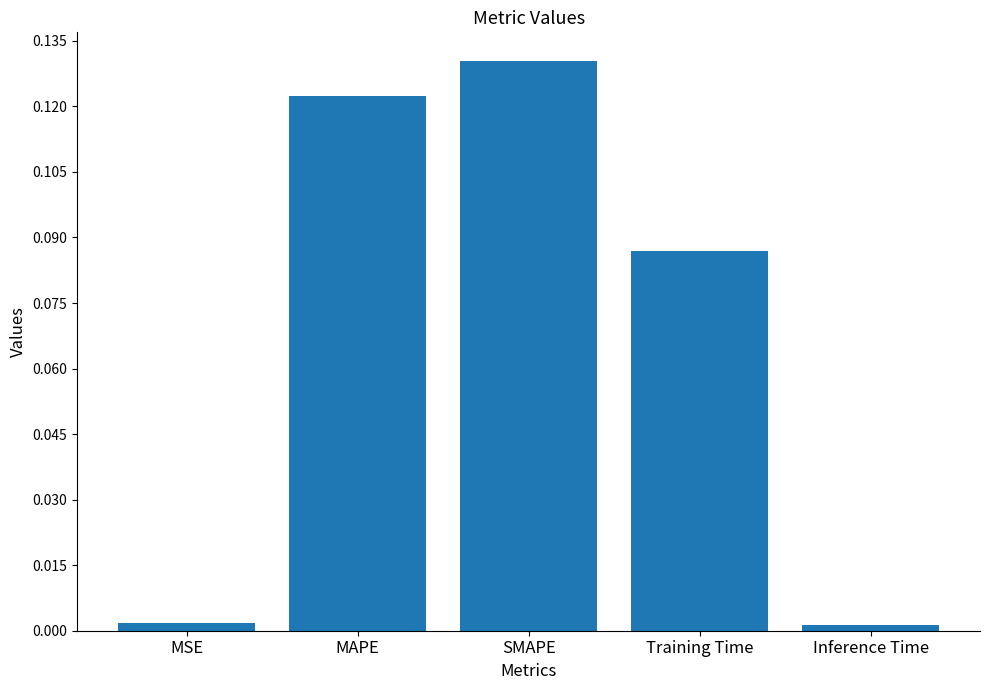

What position from the right is Inference Time?

1